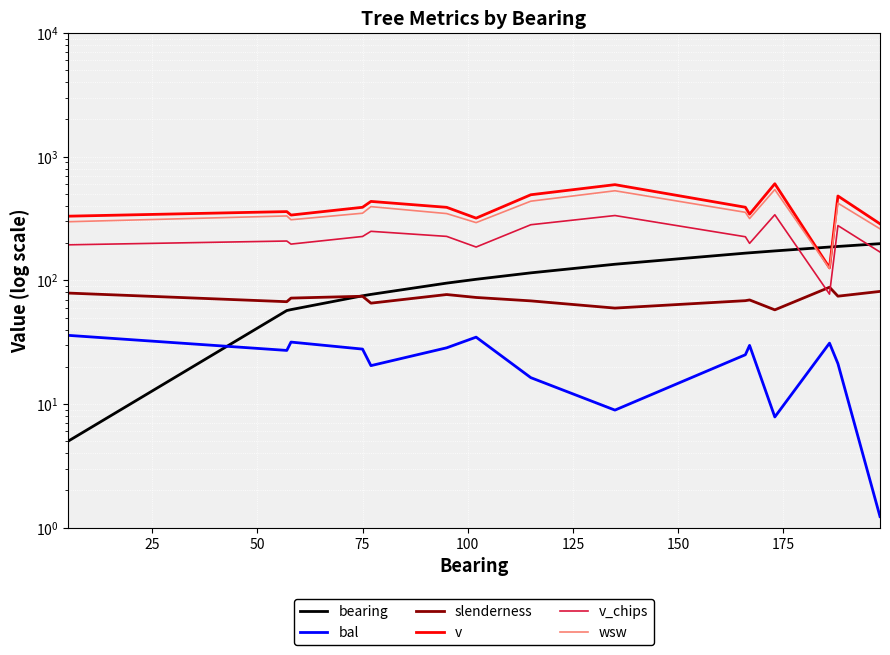

What is the average value of the v series?

391.9